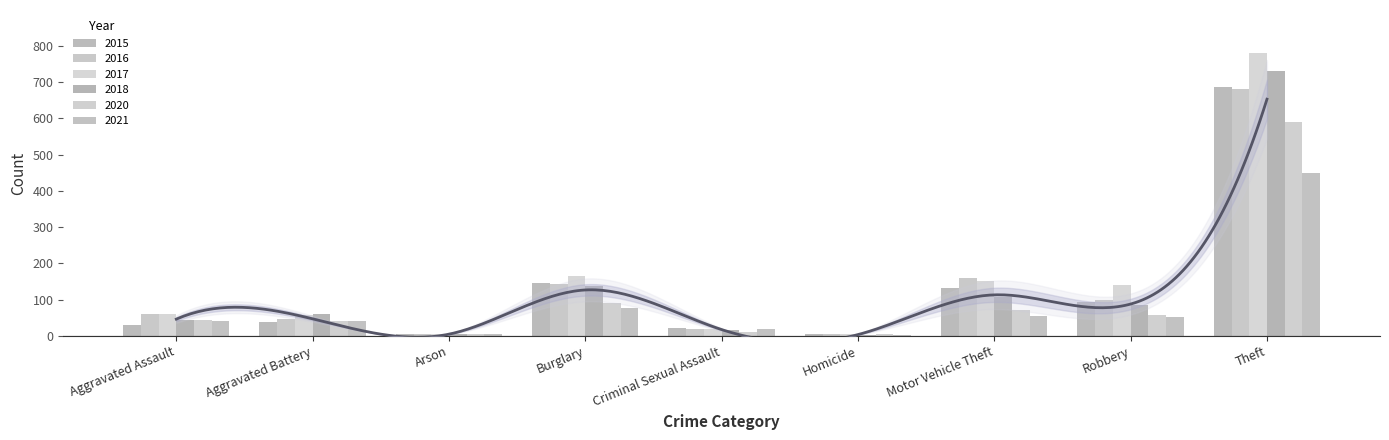

Reading right to left, transcribe all the data shown in this chart.

2015: Theft=686	Robbery=93	Motor Vehicle Theft=133	Homicide=4	Criminal Sexual Assault=23	Burglary=146	Arson=4	Aggravated Battery=39	Aggravated Assault=30
2016: Theft=682	Robbery=100	Motor Vehicle Theft=160	Homicide=4	Criminal Sexual Assault=19	Burglary=143	Arson=6	Aggravated Battery=46	Aggravated Assault=60
2017: Theft=782	Robbery=140	Motor Vehicle Theft=152	Homicide=4	Criminal Sexual Assault=18	Burglary=165	Arson=5	Aggravated Battery=58	Aggravated Assault=59
2018: Theft=730	Robbery=84	Motor Vehicle Theft=107	Homicide=3	Criminal Sexual Assault=15	Burglary=138	Arson=5	Aggravated Battery=59	Aggravated Assault=44
2020: Theft=589	Robbery=57	Motor Vehicle Theft=72	Homicide=4	Criminal Sexual Assault=10	Burglary=90	Arson=4	Aggravated Battery=40	Aggravated Assault=43
2021: Theft=450	Robbery=53	Motor Vehicle Theft=55	Homicide=2	Criminal Sexual Assault=19	Burglary=78	Arson=4	Aggravated Battery=40	Aggravated Assault=41